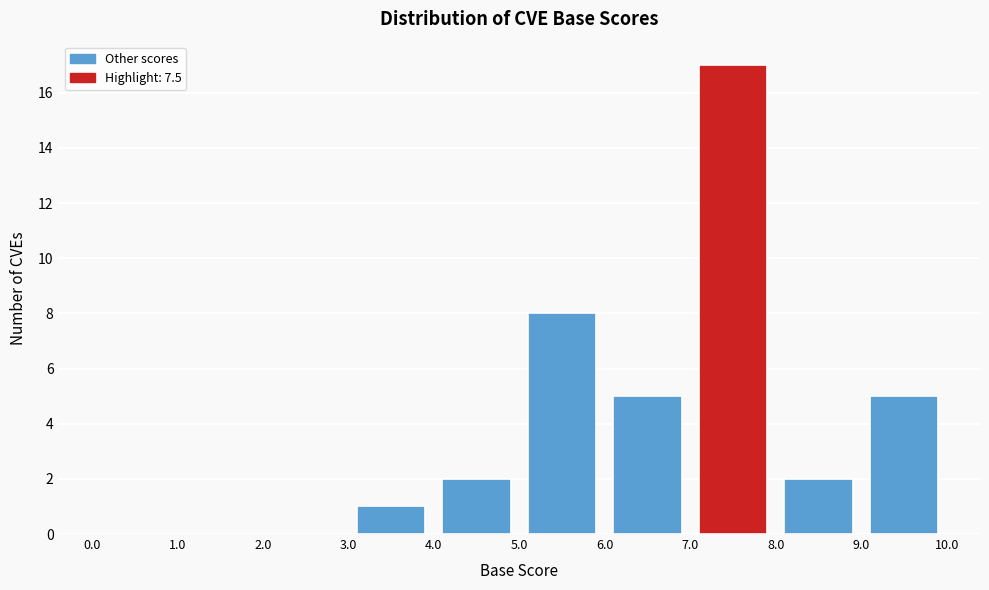

Which range on the x-axis has the tallest bar?

7.0 to 8.0